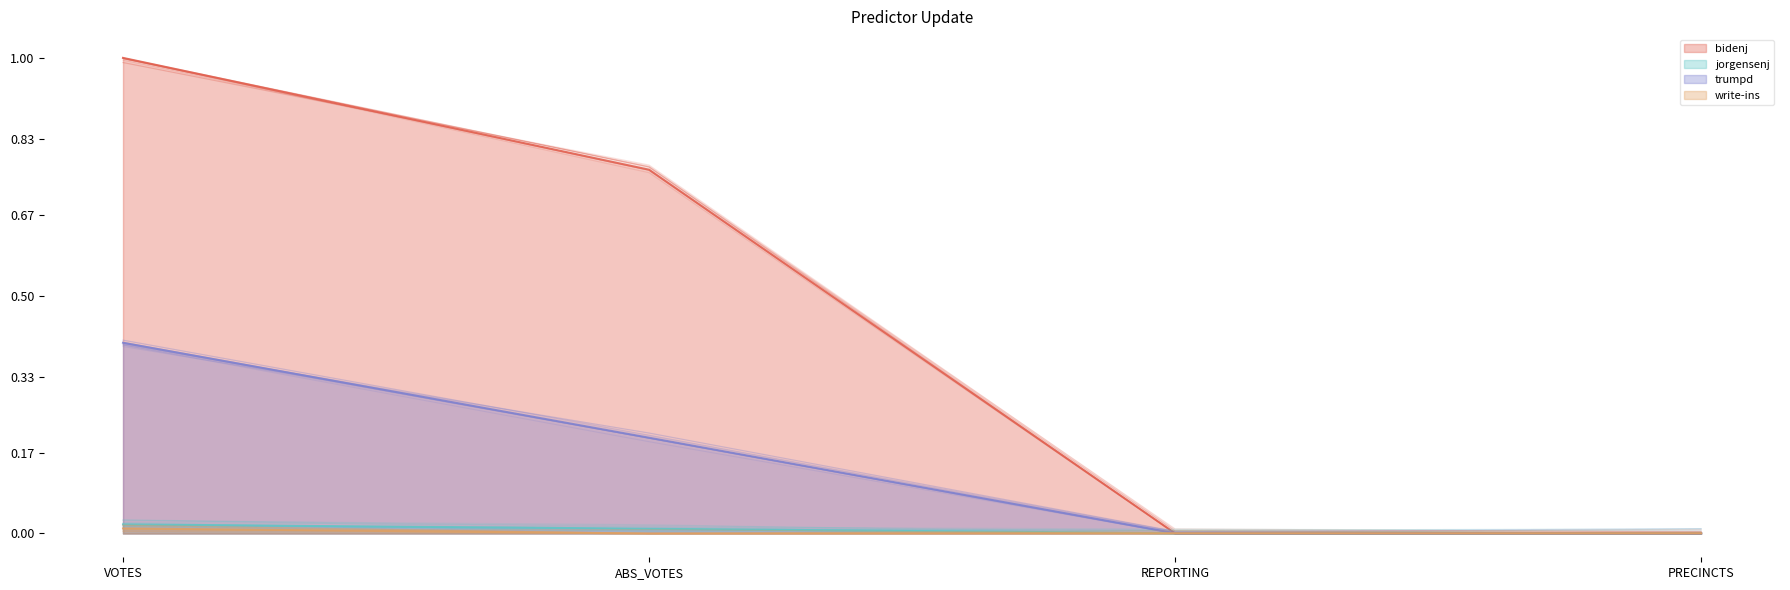

What is the difference between the maximum and minimum values in the trumpd series?

0.4